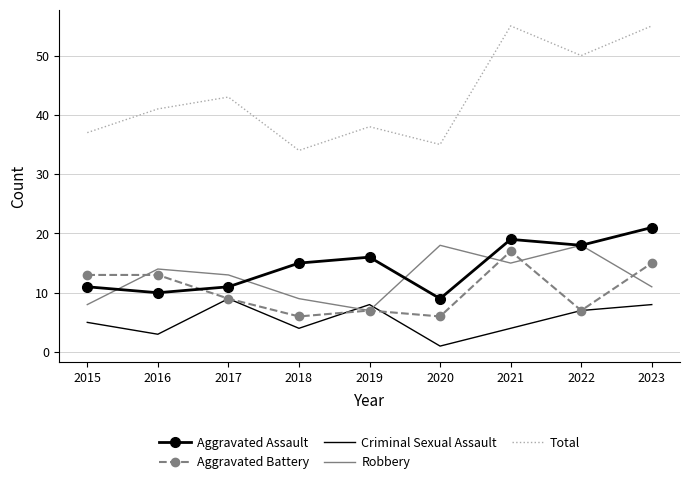

After their last crossing, which series has the higher values: Robbery or Criminal Sexual Assault?

Robbery